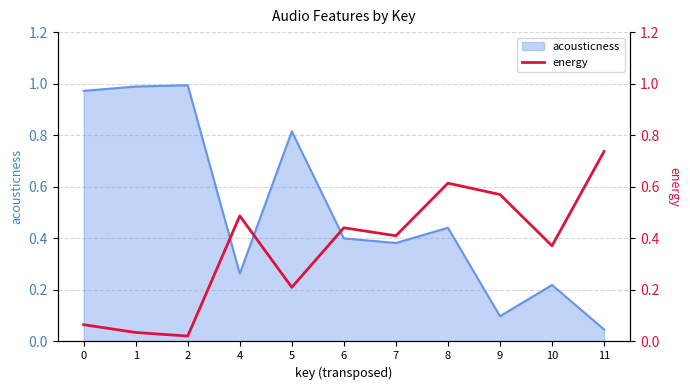

Which has a higher value, 6 or 7?

6